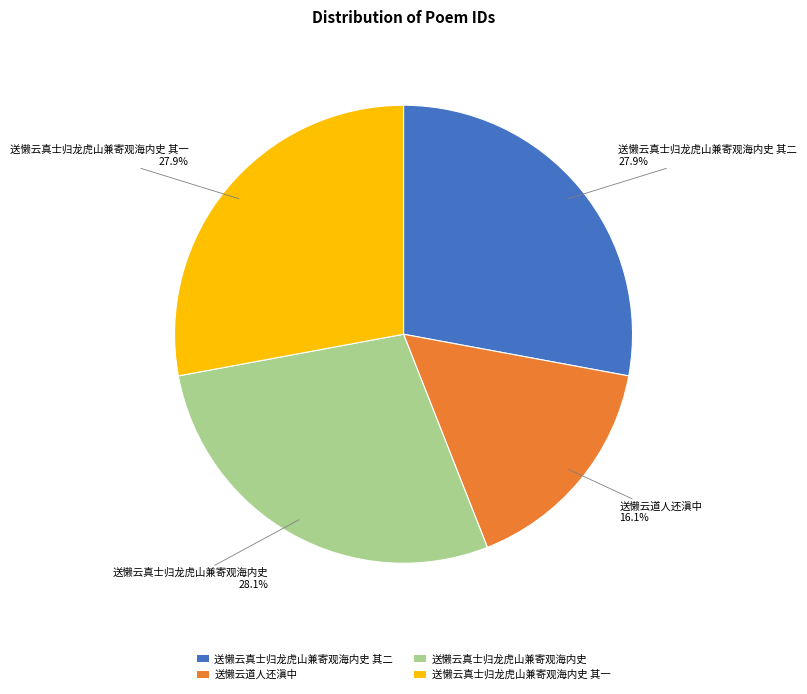

Count the number of slices in the pie.

4